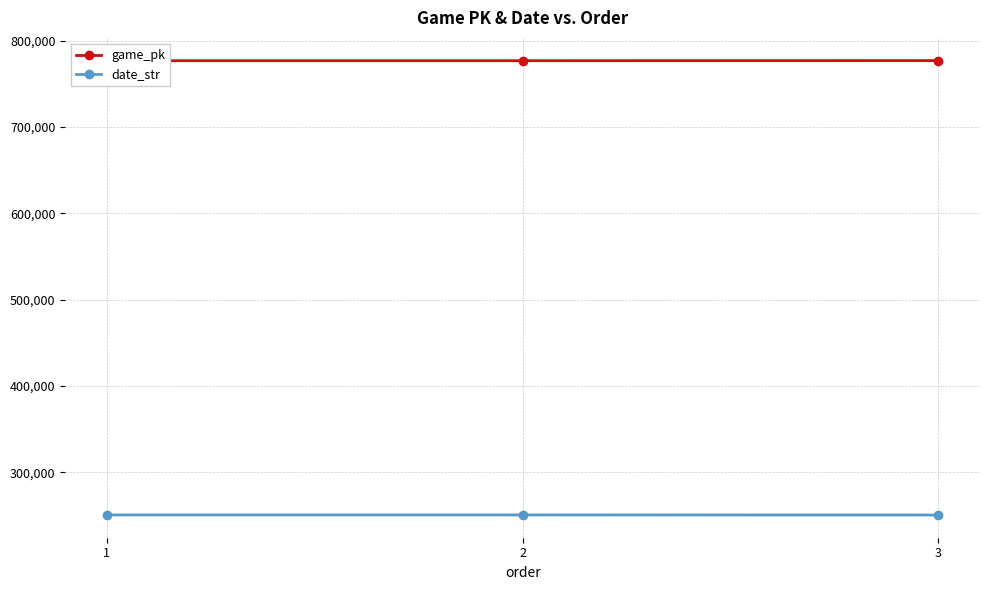

Which category has the lowest value in the game_pk series?

1